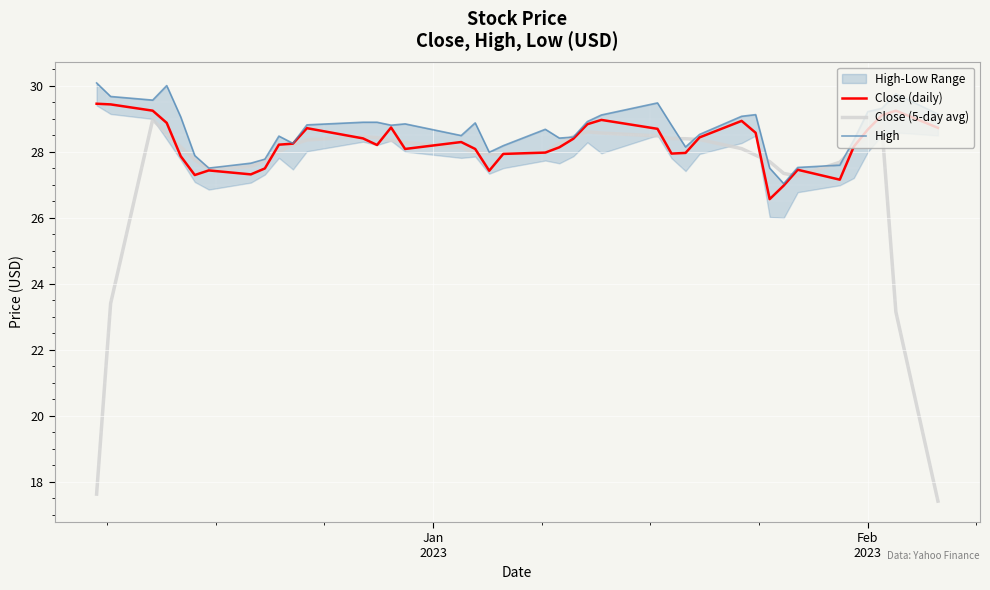

What is the lowest value of the Close (5-day avg) series?

17.4